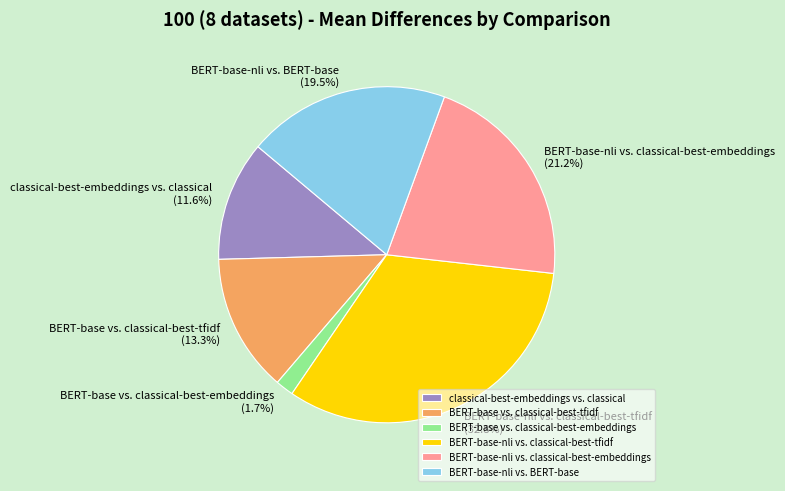

What percentage is the BERT-base vs. classical-best-embeddings slice, to the nearest percent?

2%